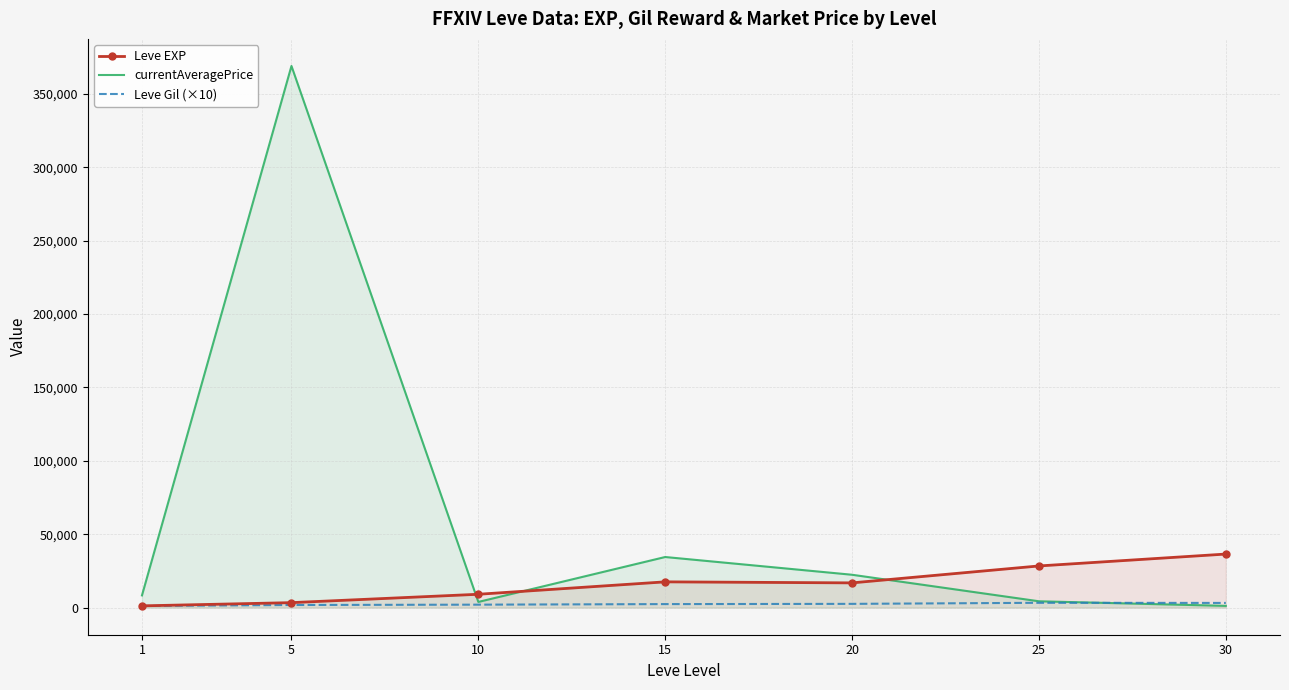

Where is Leve Gil (×10) nearest to the value 2215?

10